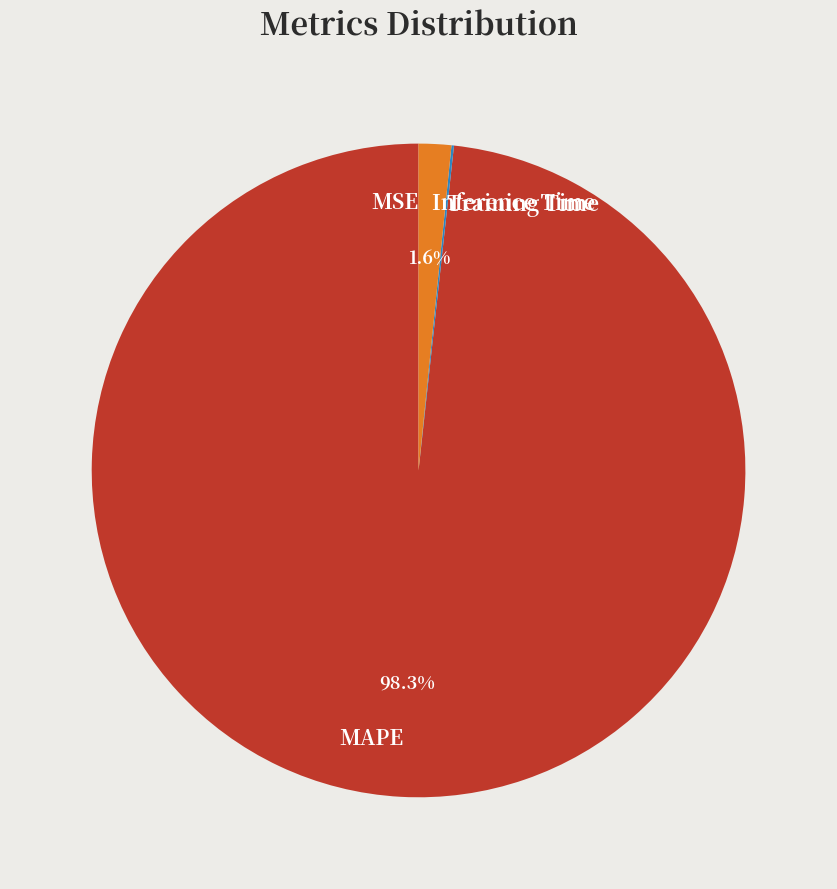

Which category has the biggest portion of the pie?

MAPE